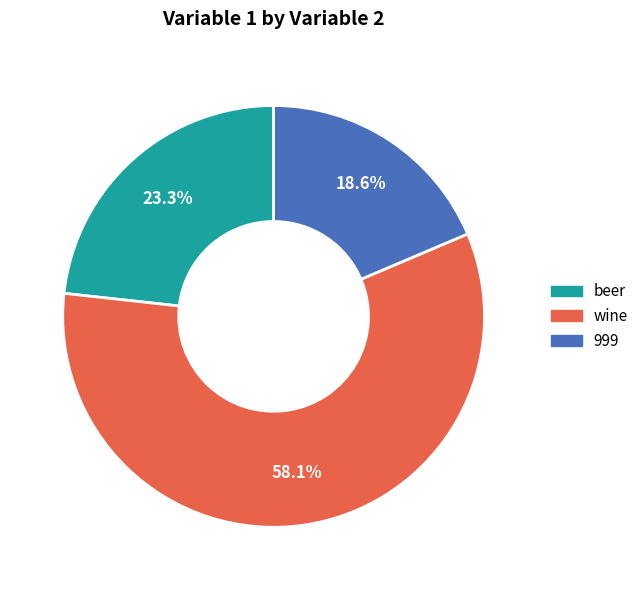

Rank the categories by value from highest to lowest.

wine, beer, 999